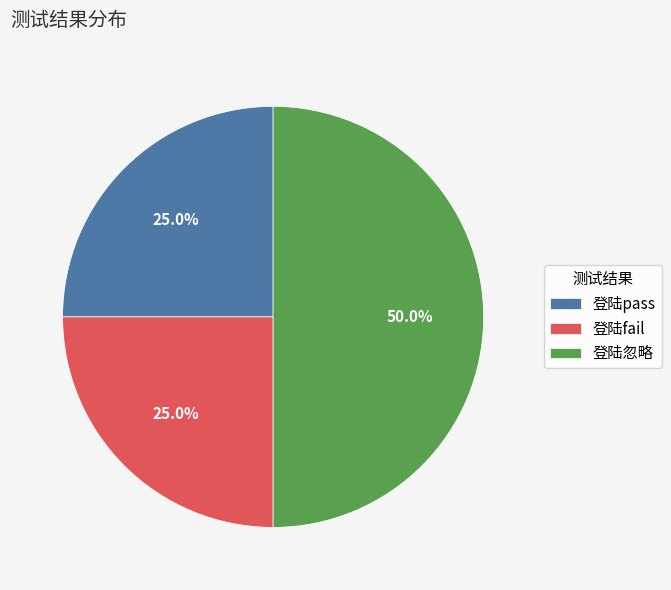

To the nearest percent, what is the difference between the 登陆忽略 and 登陆pass slice percentages?

25%